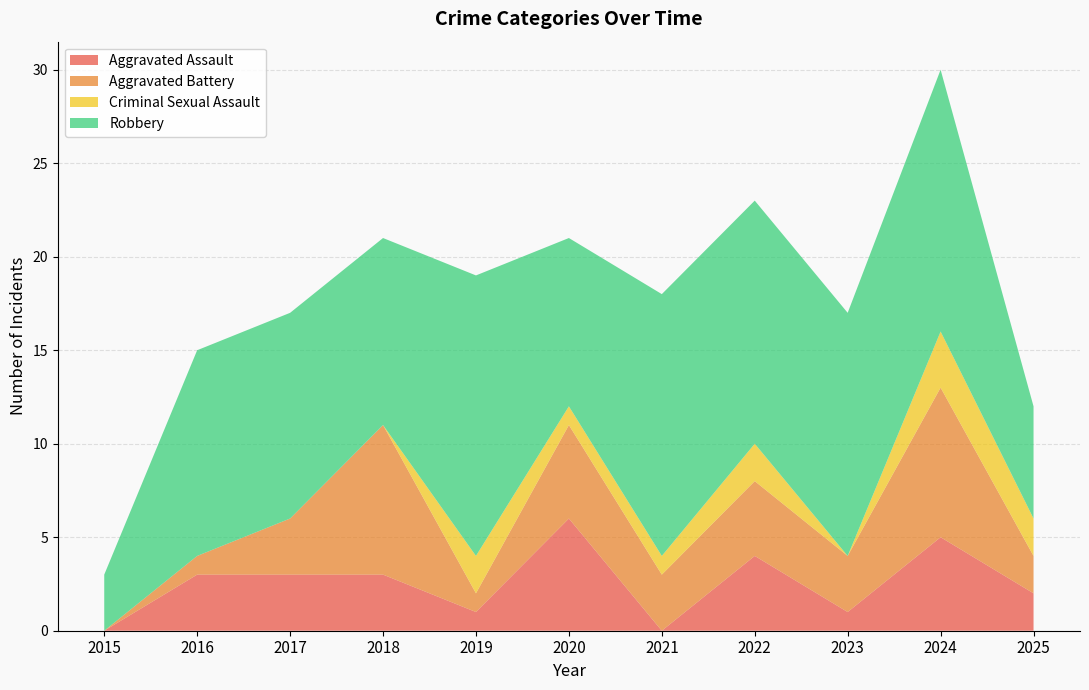

Reading right to left, transcribe all the data shown in this chart.

Aggravated Assault: 2	5	1	4	0	6	1	3	3	3	0
Aggravated Battery: 2	8	3	4	3	5	1	8	3	1	0
Criminal Sexual Assault: 2	3	0	2	1	1	2	0	0	0	0
Robbery: 6	14	13	13	14	9	15	10	11	11	3